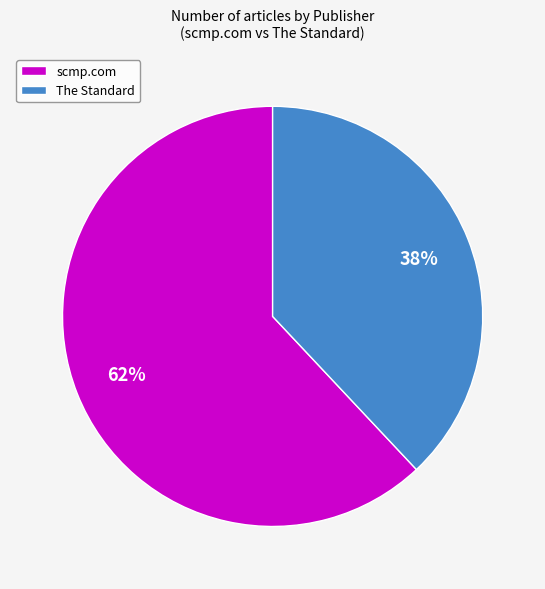

Approximately how many times larger is the value at scmp.com compared to The Standard?

1.6